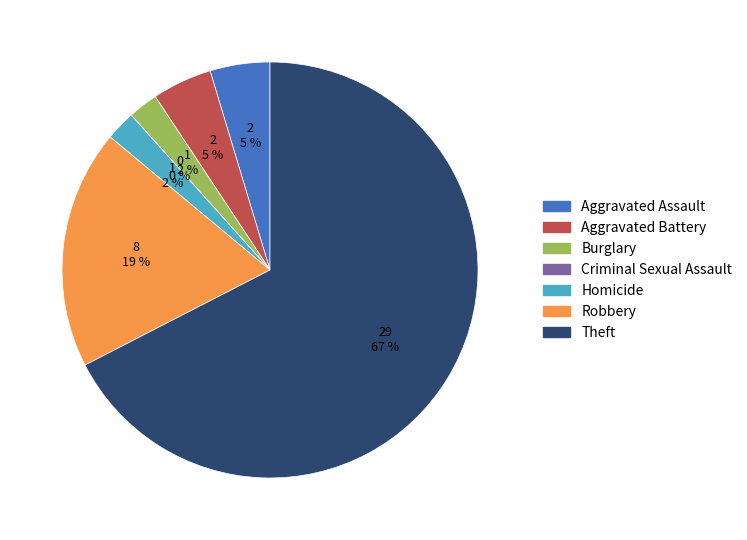

What percentage is the Theft slice, to the nearest percent?

67%